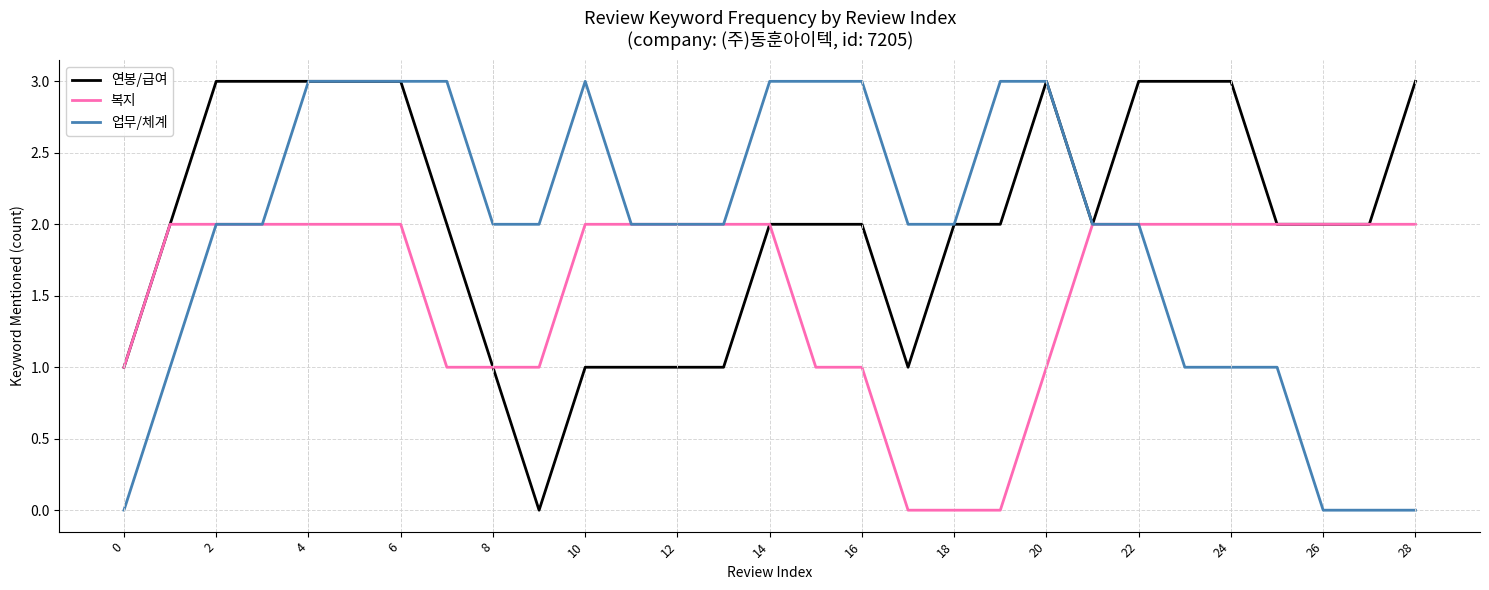

How many lines are shown in the chart?

3